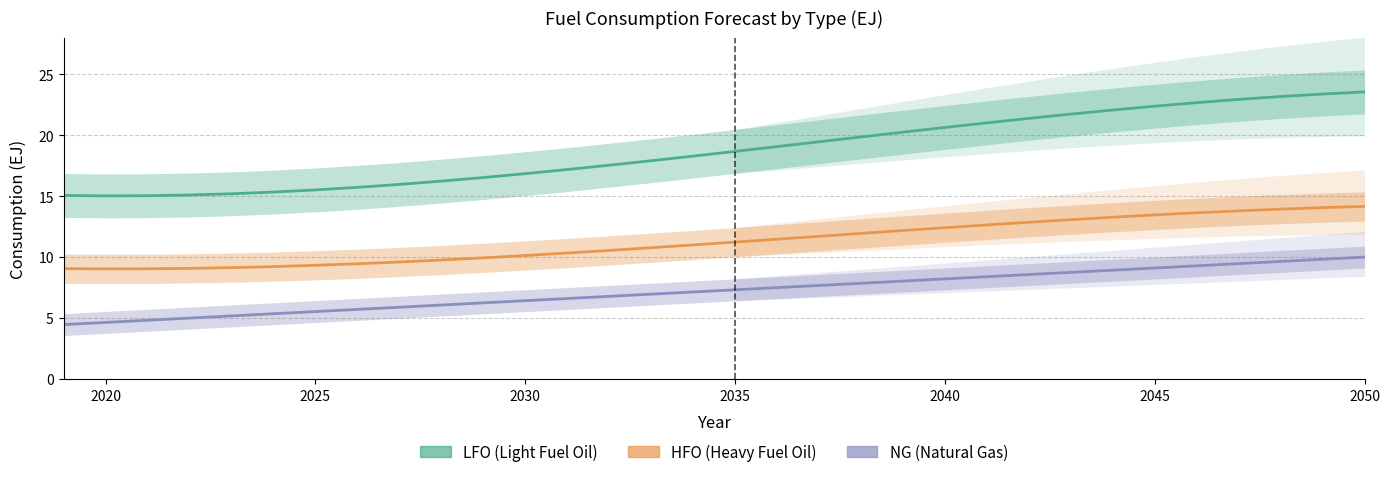

Which series changed the most between 2032 and 2033?

LFO